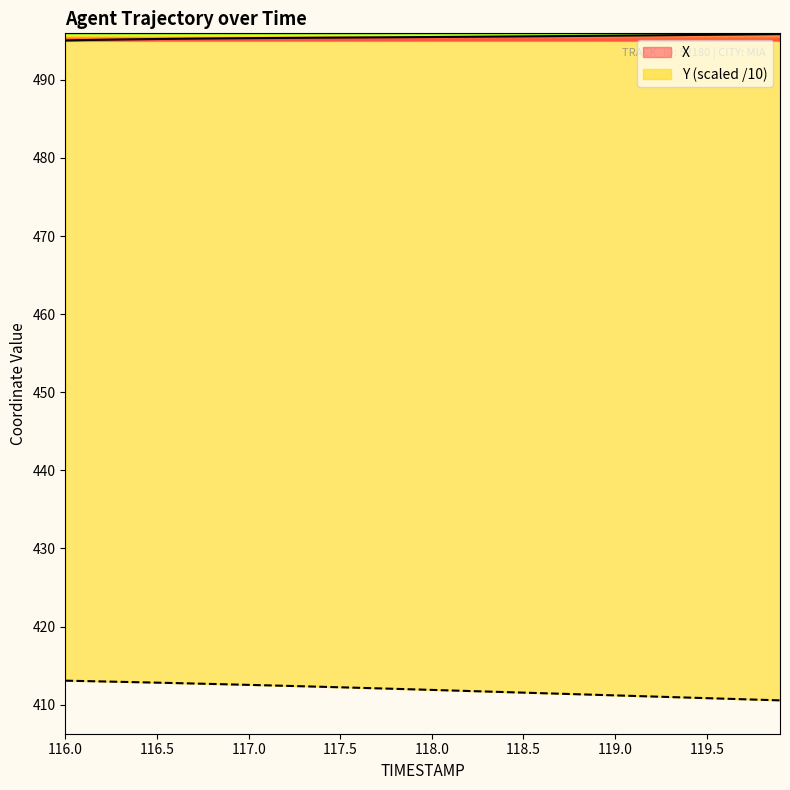

What is the highest value of the Y series?

413.1